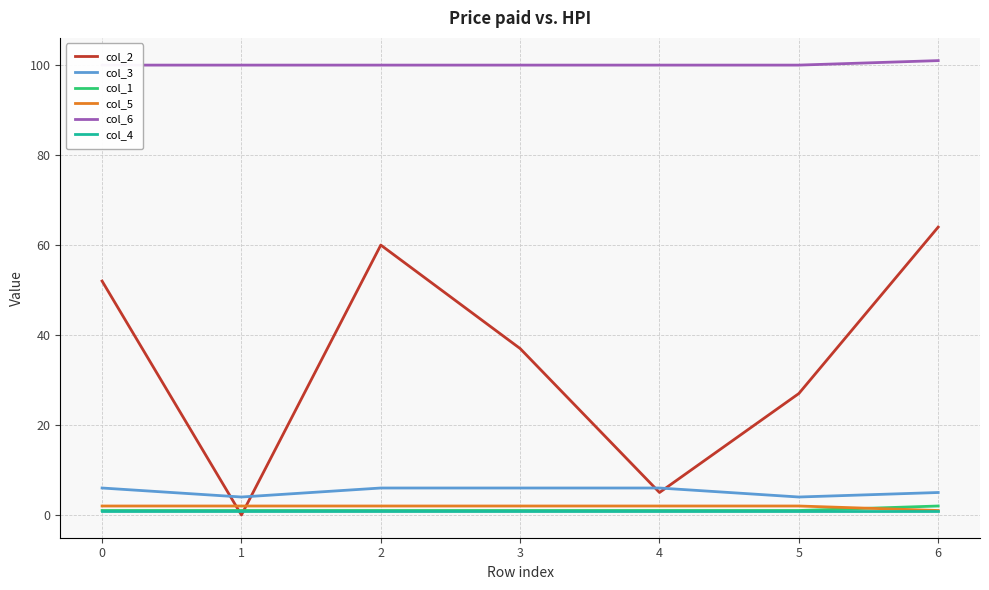

Is it true that col_4 equals 1 at 6?

True